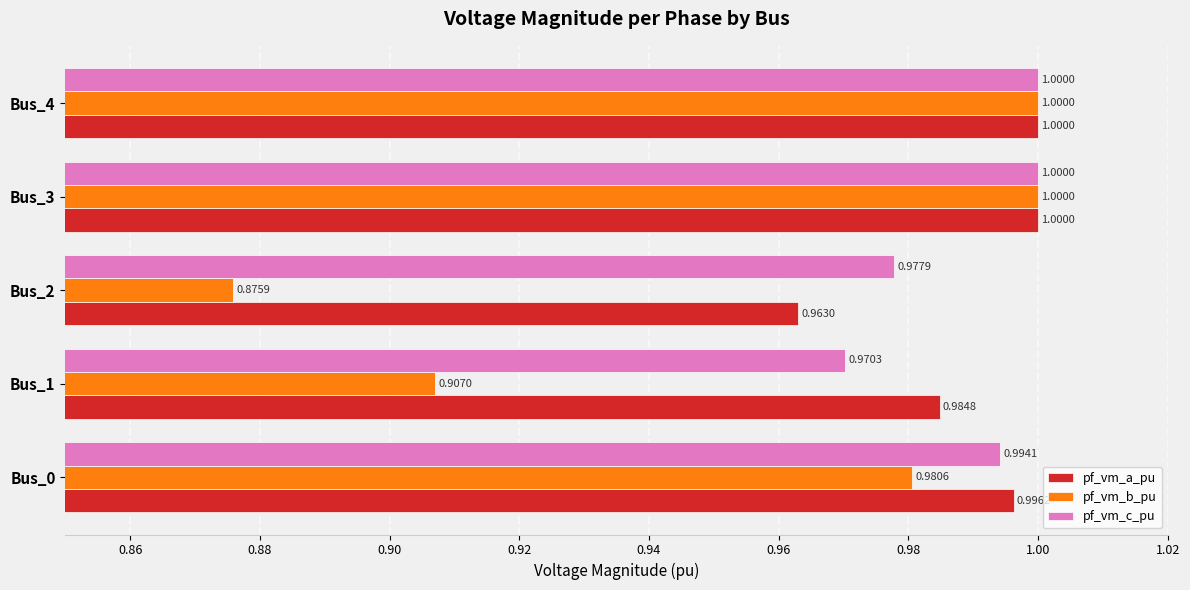

Is the value of pf_vm_a_pu at Bus_2 greater than the value of pf_vm_b_pu at Bus_3?

No